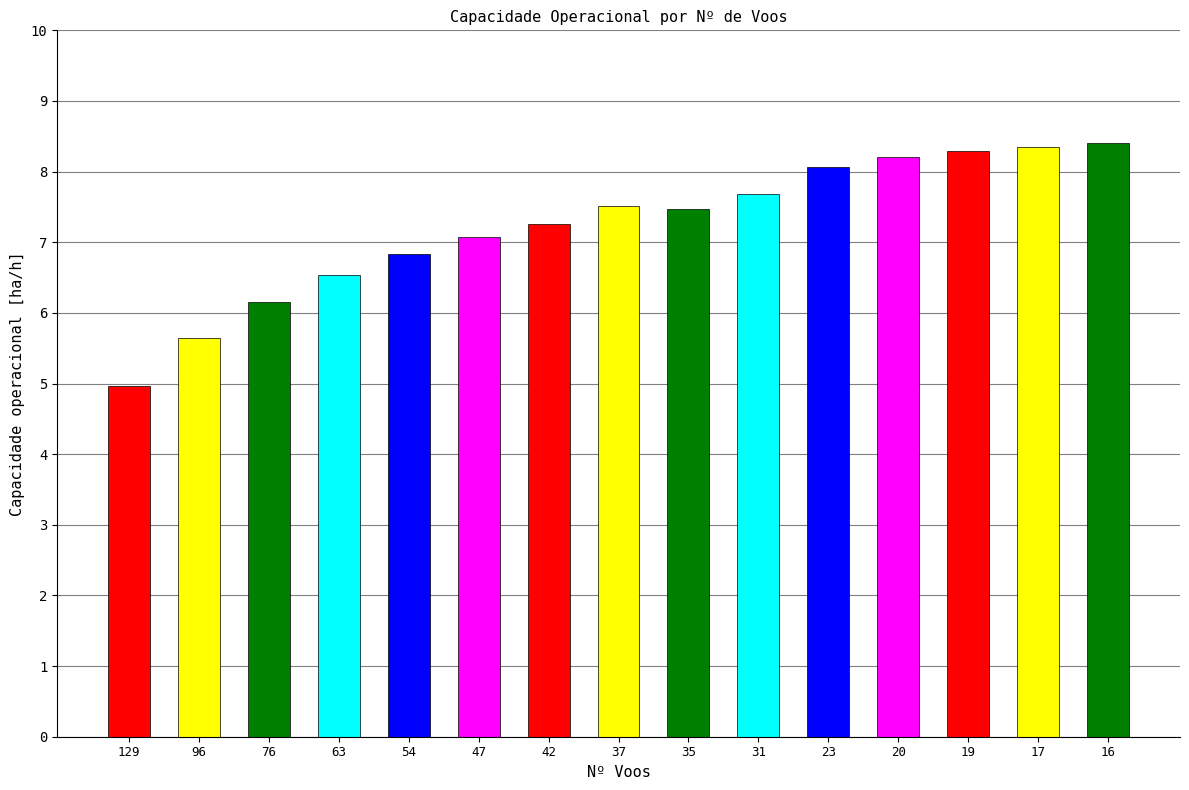

Are the bars horizontal?

No